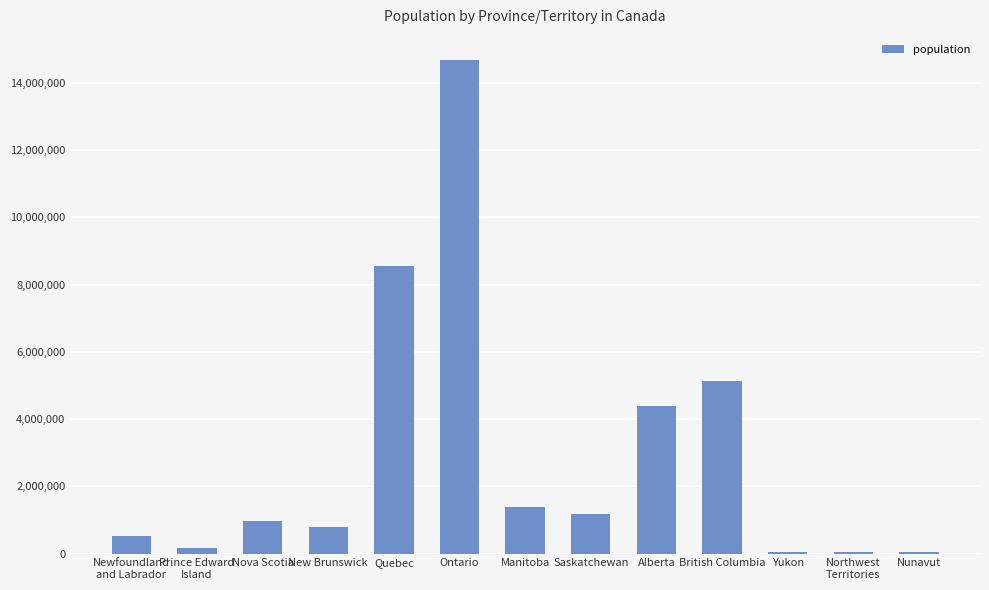

Which category has the highest value across all series?

Ontario